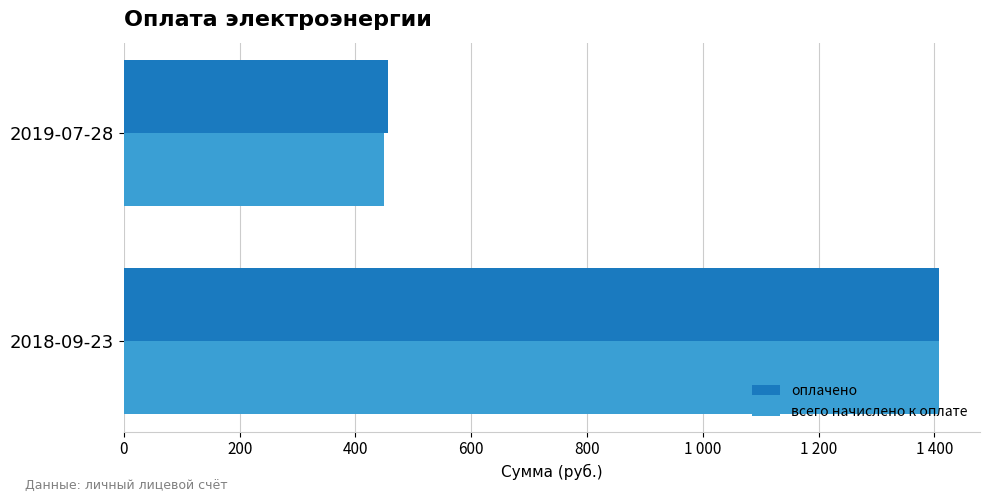

At which label is оплачено closest to 932?

2019-07-28